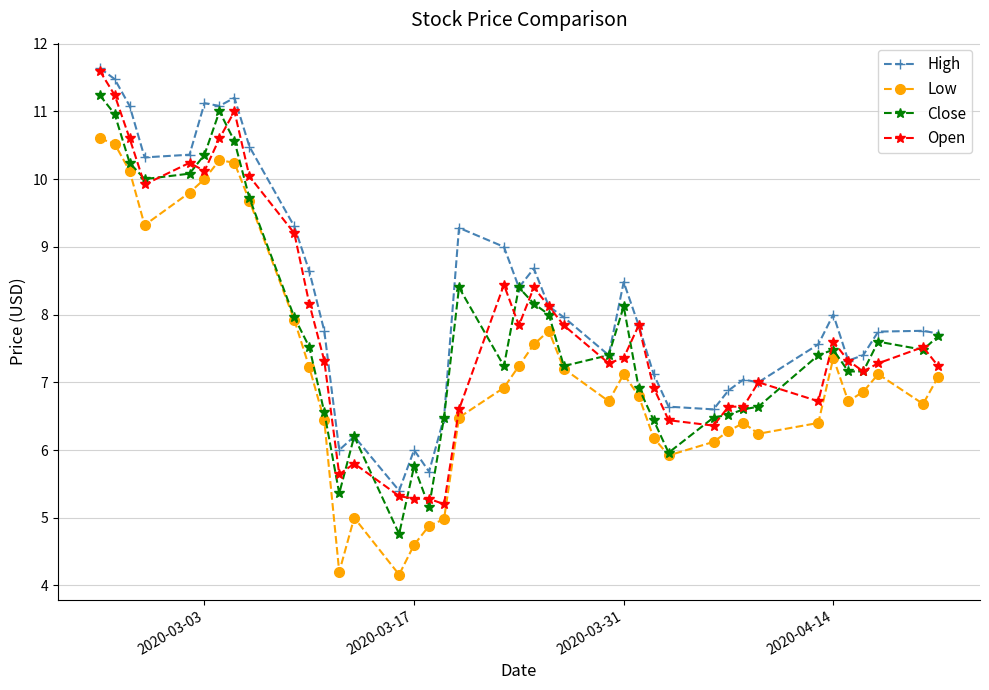

What is the maximum value shown in the chart?

11.6